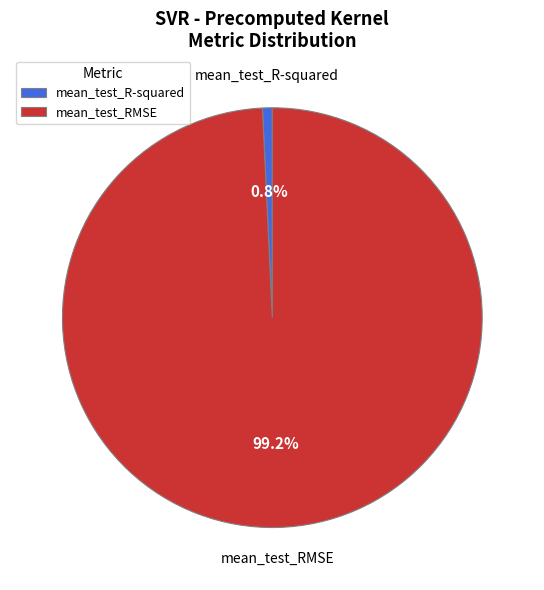

What is the largest slice in the pie chart?

mean_test_RMSE